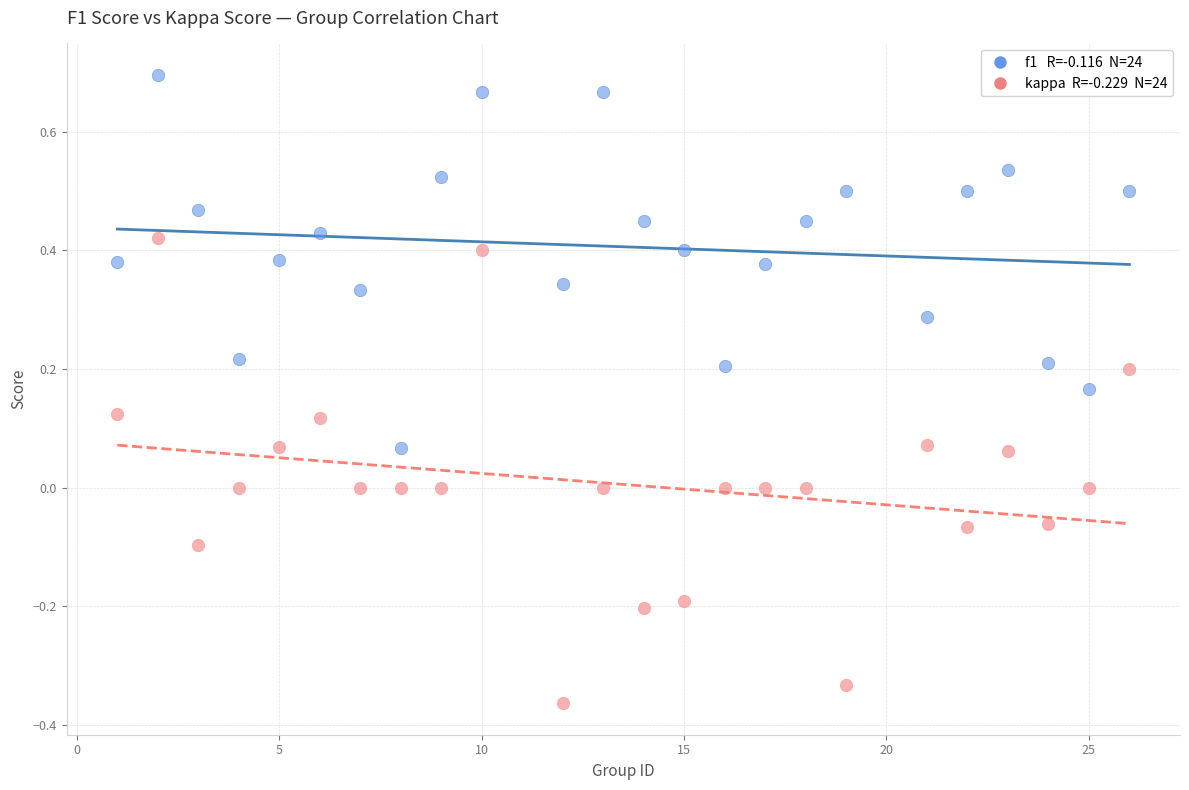

How many data points are displayed?

48